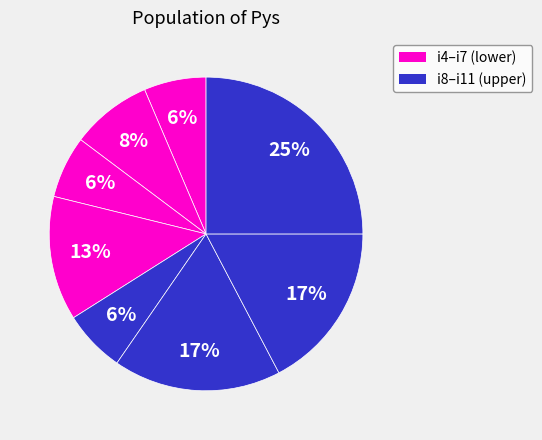

How many segments does this pie chart have?

8